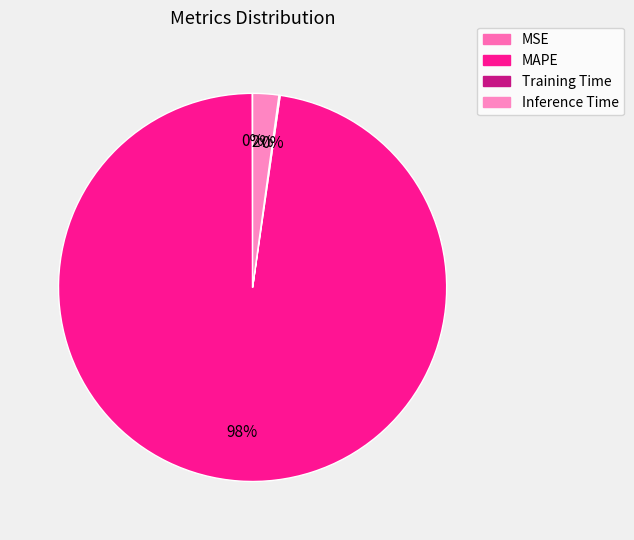

What is the smallest slice in the pie chart?

MSE